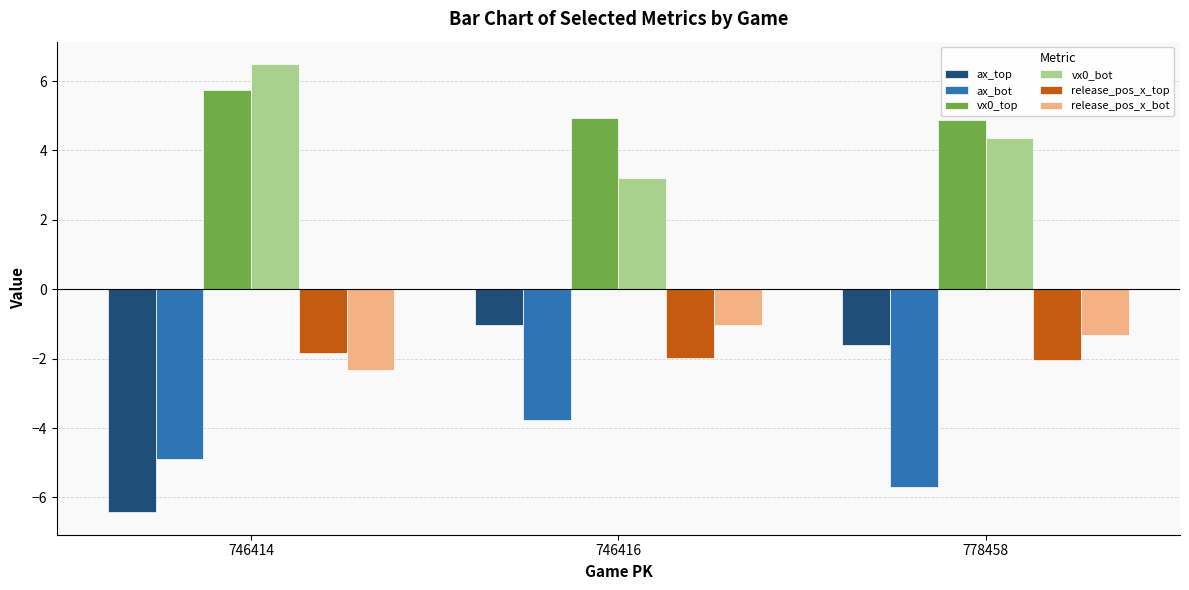

What is the value of the vx0_top bar at the 3rd from the left?

4.9